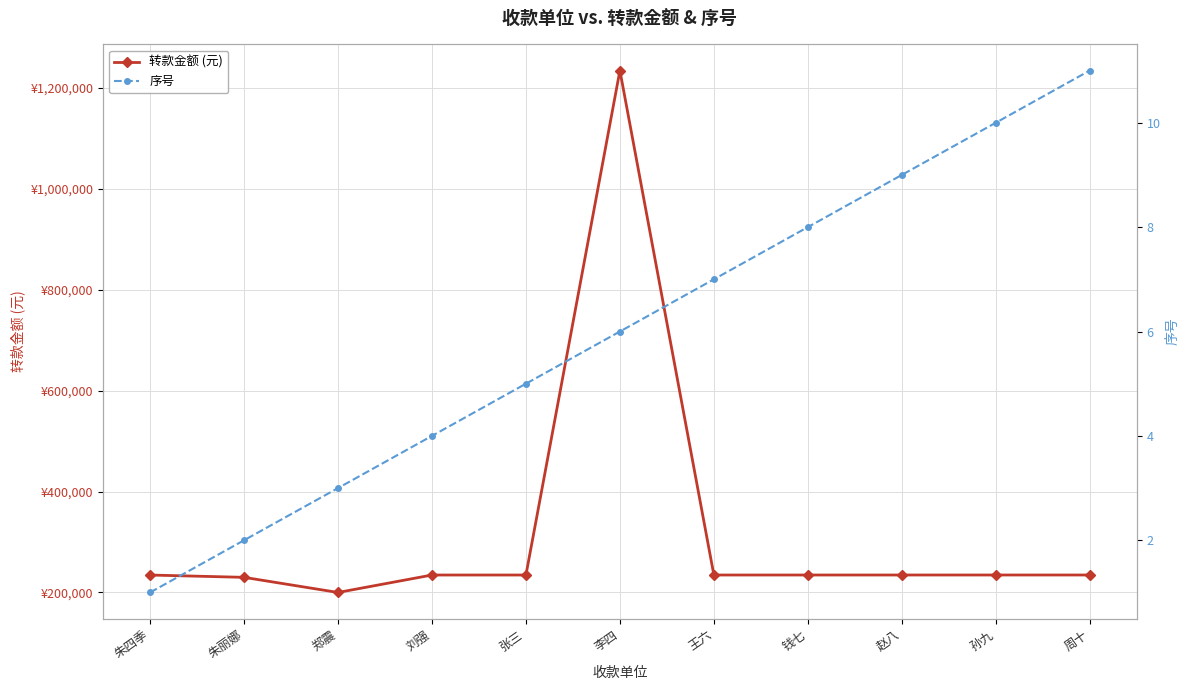

Which label corresponds to the smallest value in the chart?

朱四季